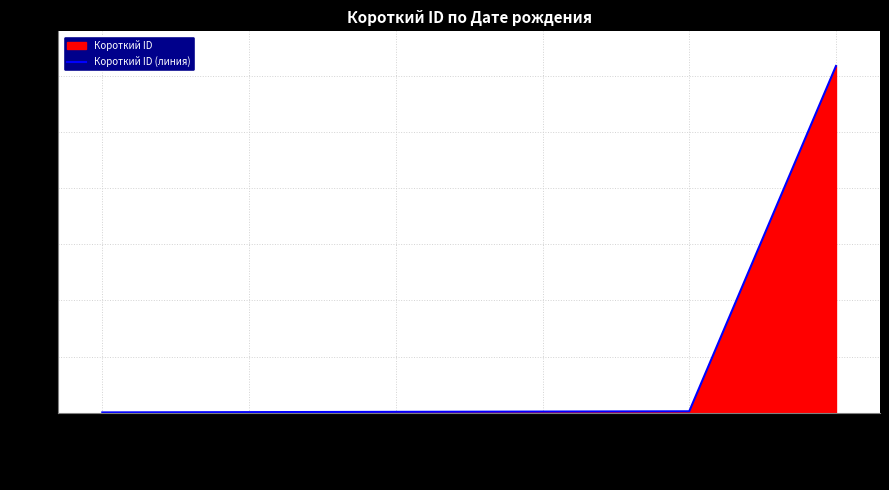

Reading left to right, transcribe all the data shown in this chart.

01.07.2004=1	01.01.2000=2	01.01.2001=3	08.07.2009=4	24.11.2004=5	01.01.2001=1234